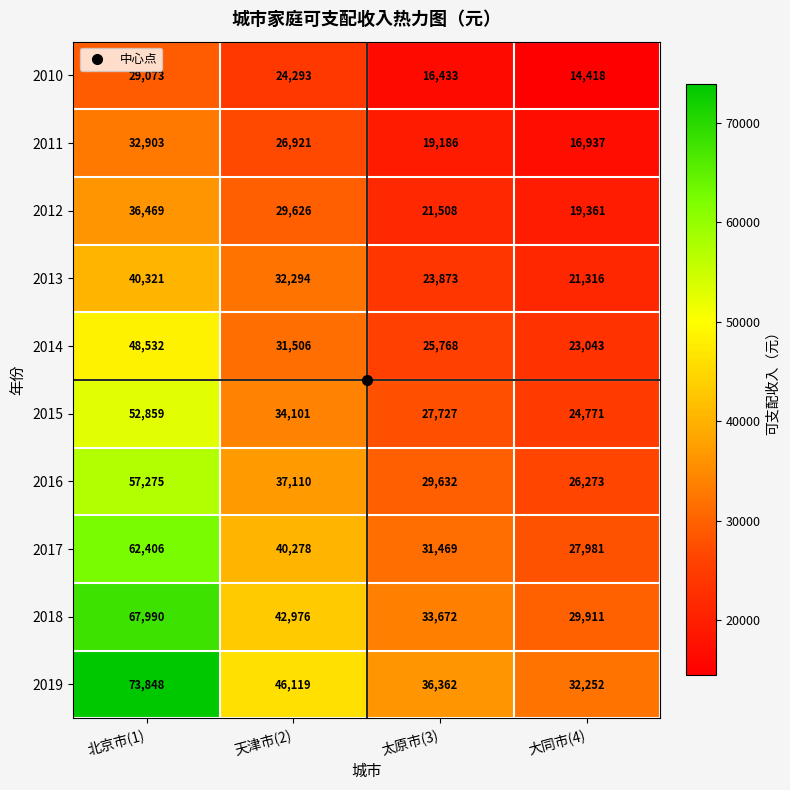

At which category does the chart reach its minimum across all series?

大同市(4)